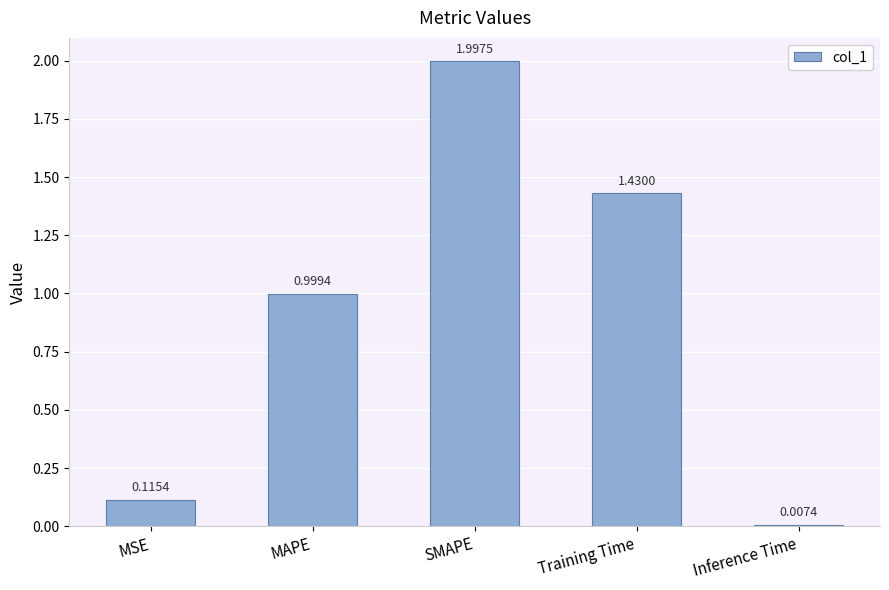

At which category does the chart reach its peak across all series?

SMAPE